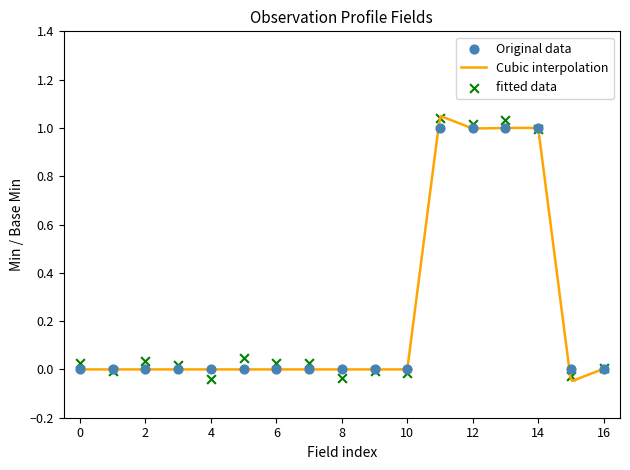

Which series has the largest Y range (max minus min)?

Cubic interpolation (Base Min)